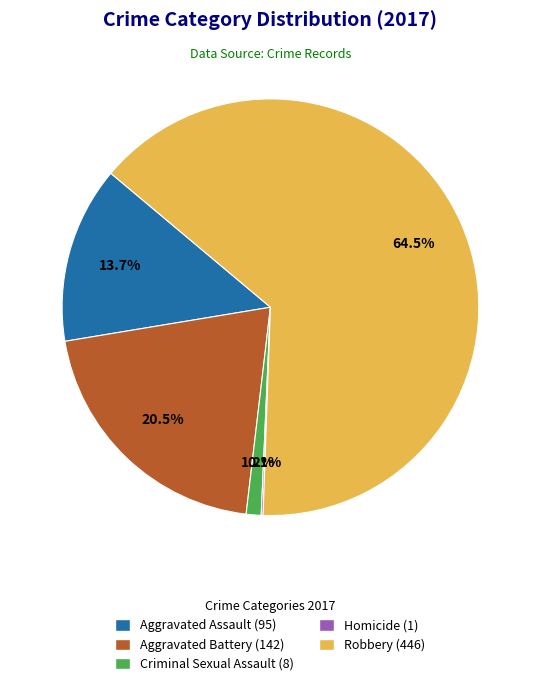

Does any single category account for the majority?

Yes